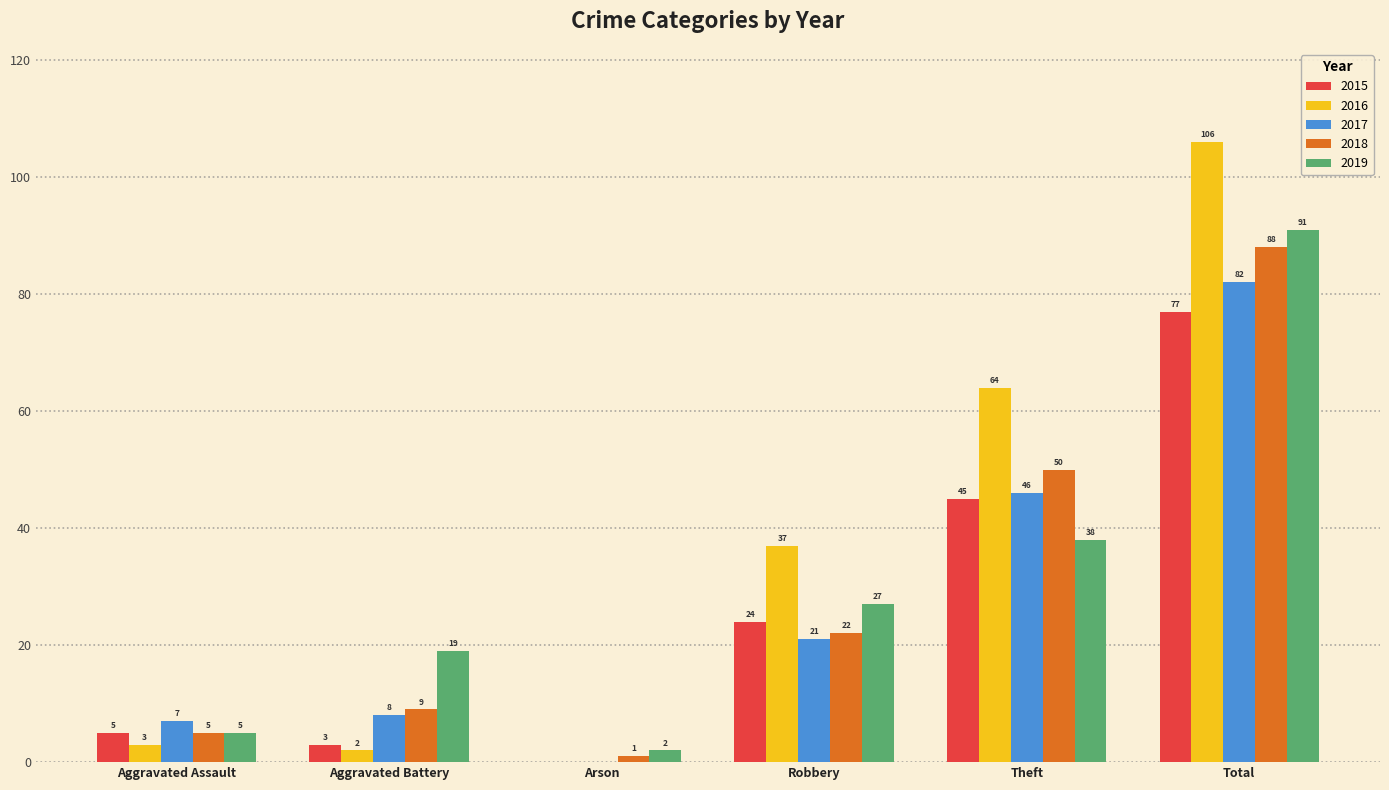

What is the greatest value displayed?

106